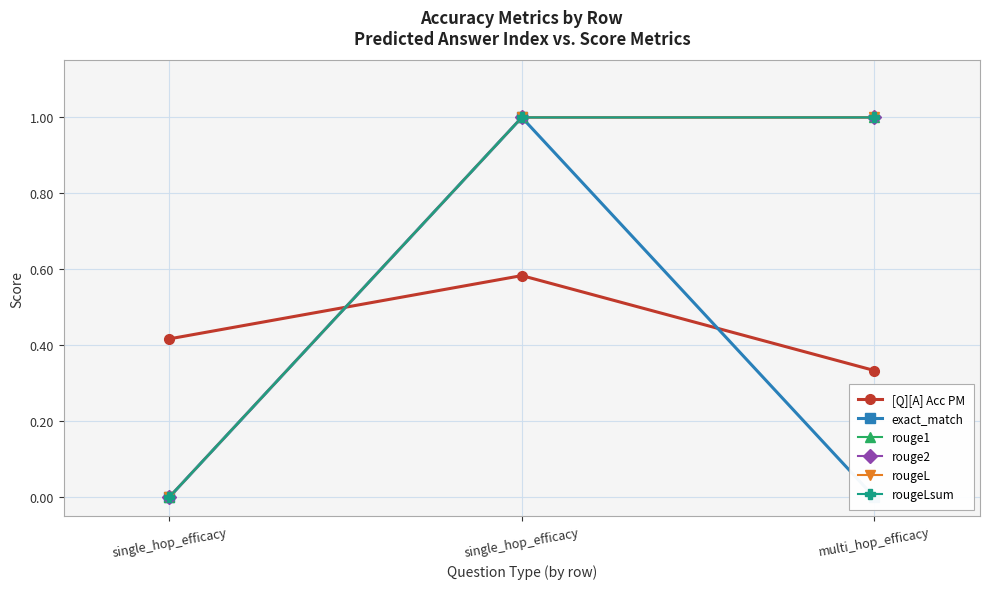

Is it true that rouge2 equals 1.0 at single_hop_efficacy?

True